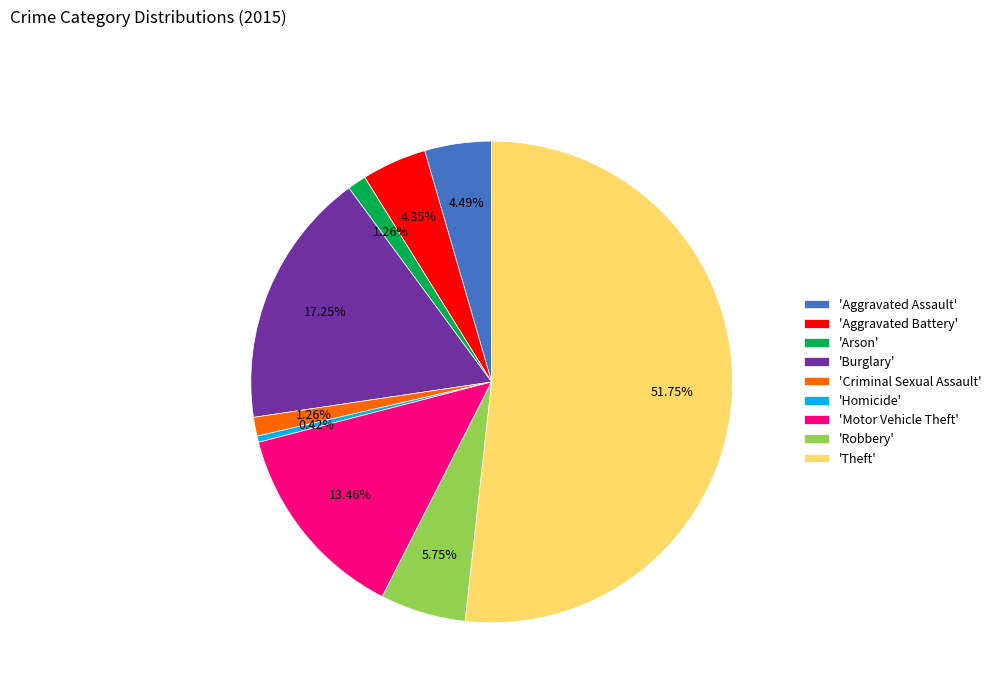

Between 'Homicide' and 'Motor Vehicle Theft', which is larger?

'Motor Vehicle Theft'